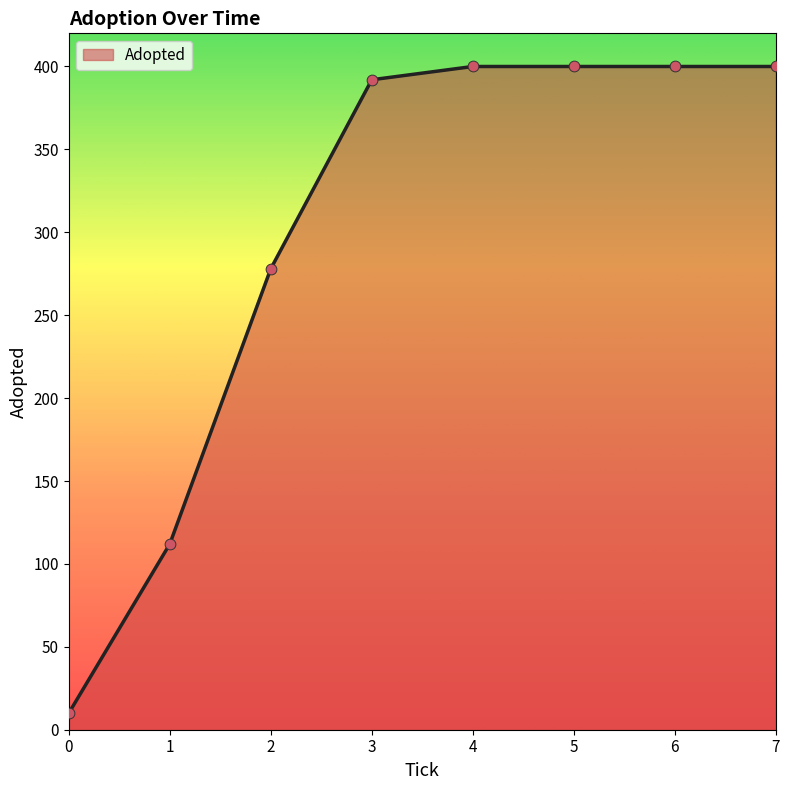

What is the change in value from 2 to 5?

+122